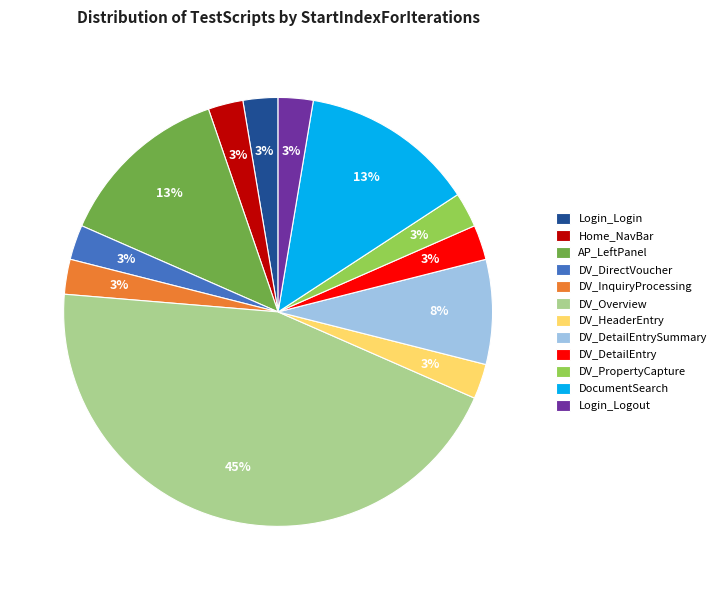

To the nearest percent, what is the difference between the DV_DetailEntrySummary and DV_DetailEntry slice percentages?

5%